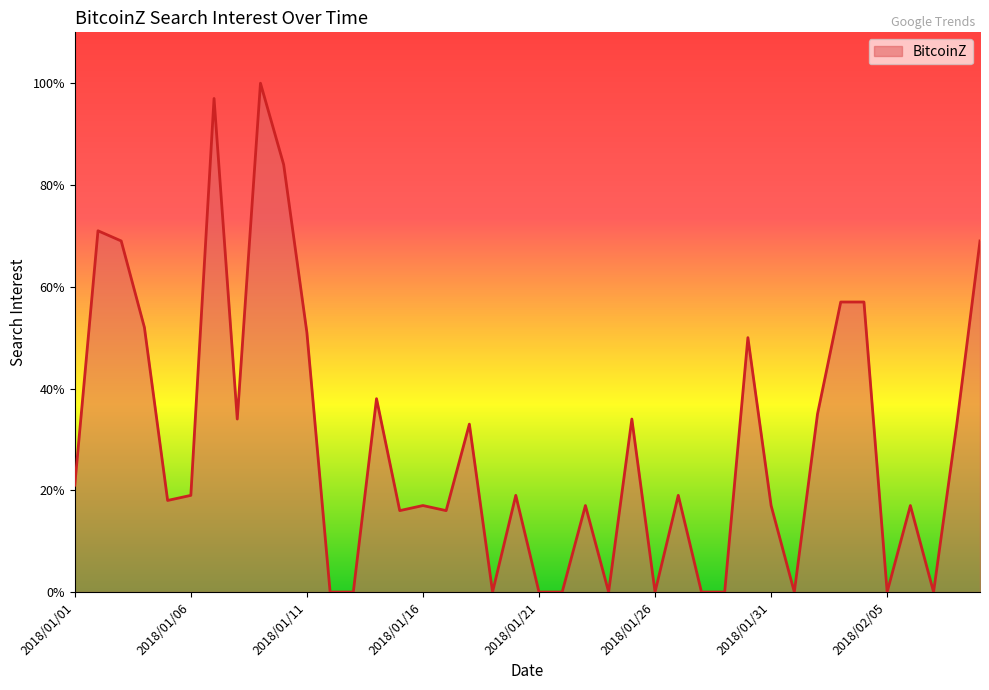

What is the difference between the maximum and minimum values?

100